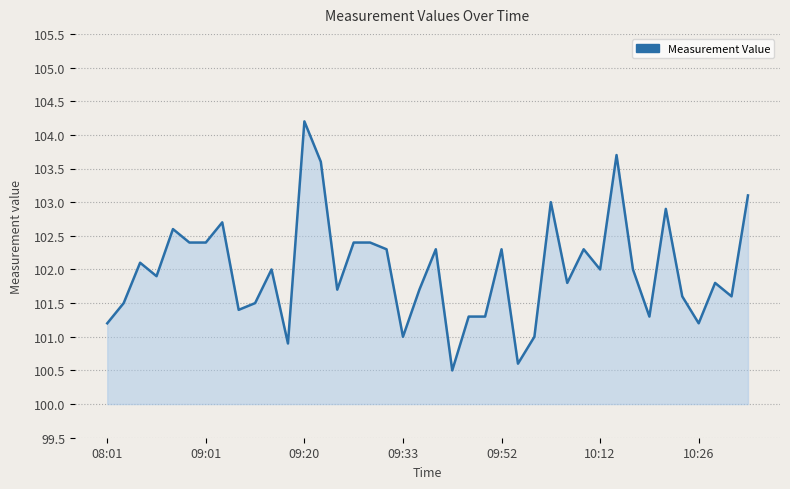

What is the smallest value displayed?

100.5